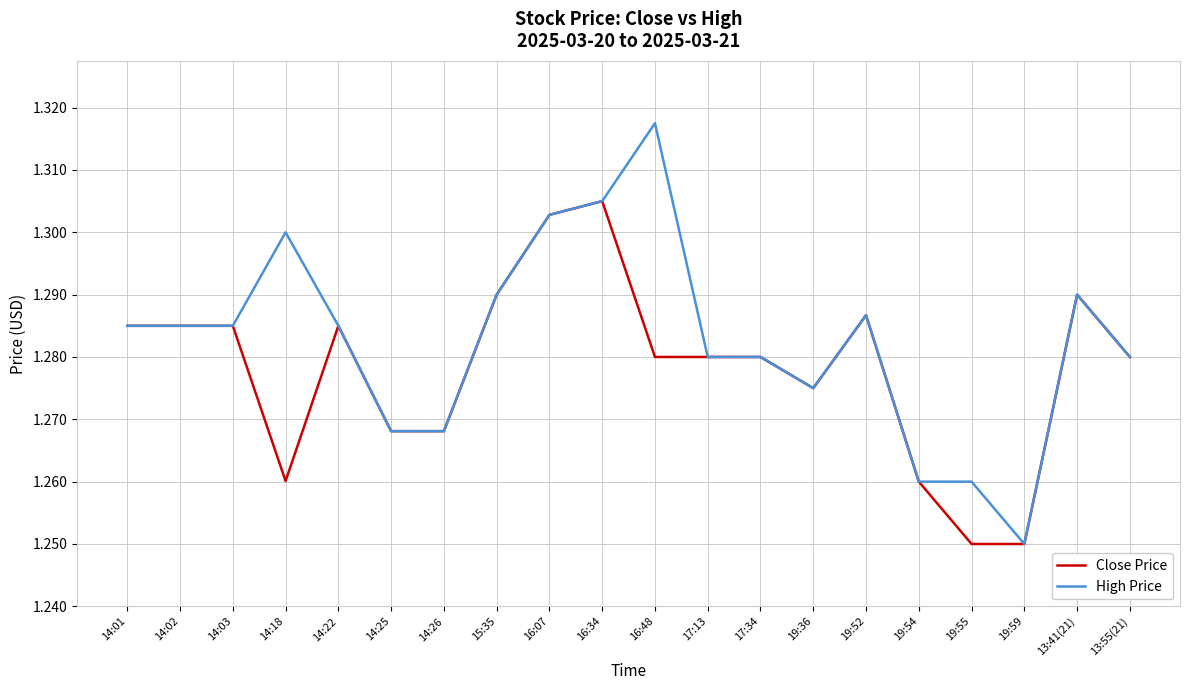

What is the total value across all series at 13:55(21)?

2.6